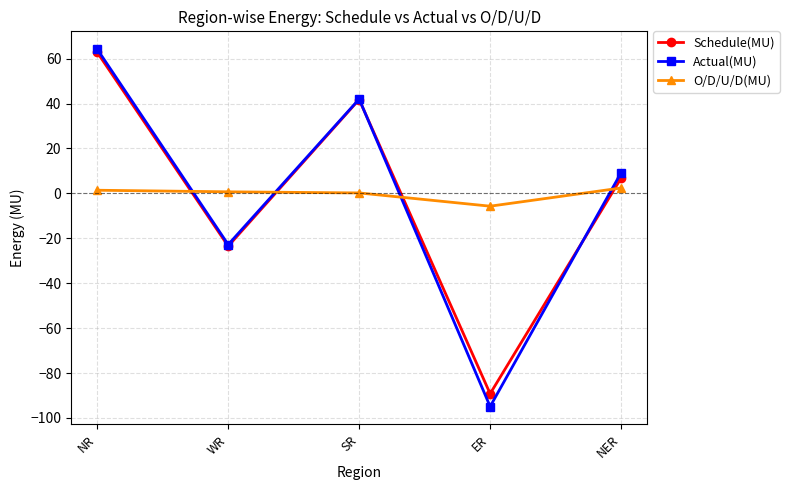

Which series ends up on top after the final intersection of Schedule(MU) and O/D/U/D(MU)?

Schedule(MU)